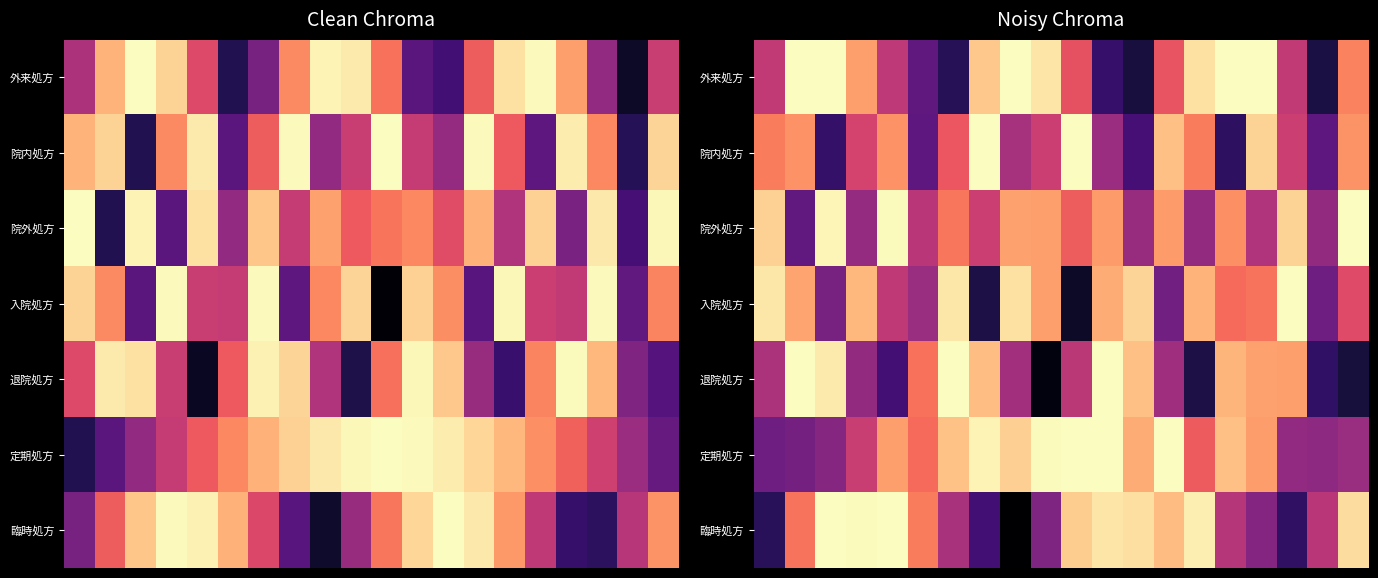

Count the number of data series in this chart.

7